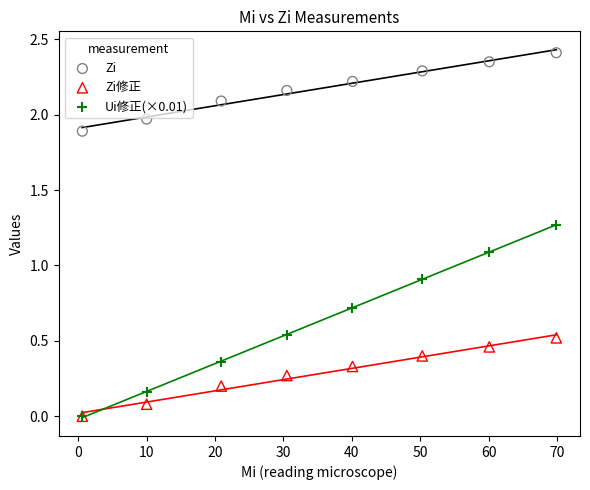

Which series has the largest Y range (max minus min)?

Ui修正(×0.01)